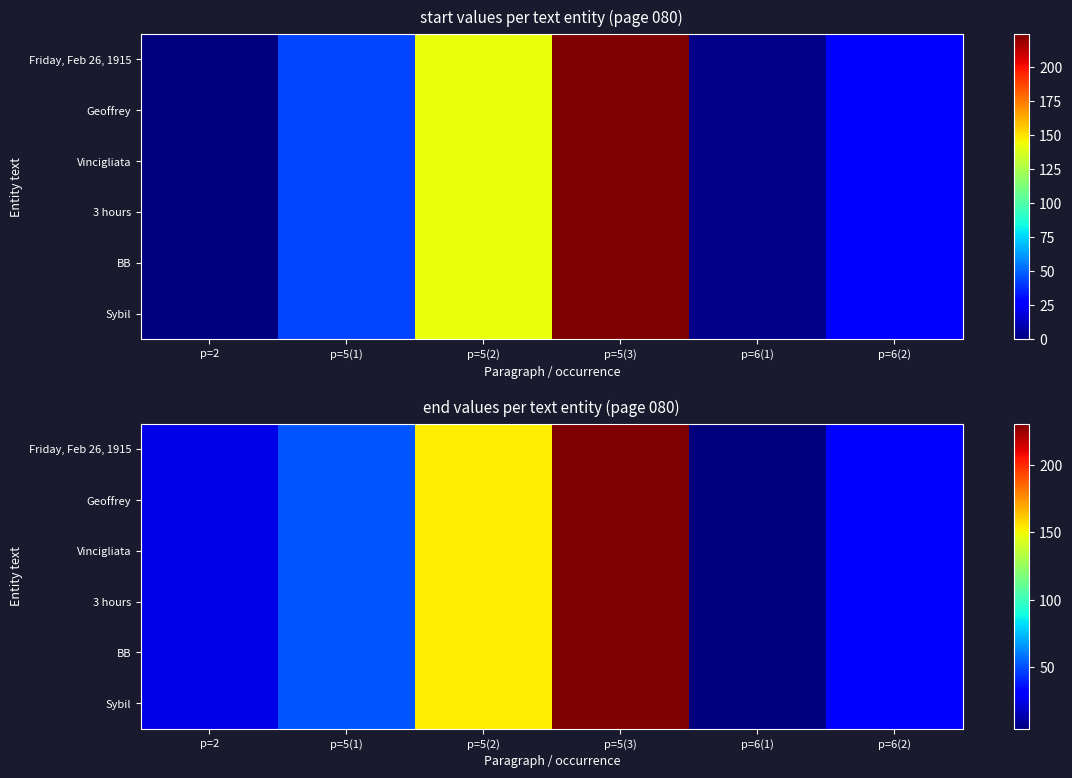

At how many categories does at least one series exceed 188?

1